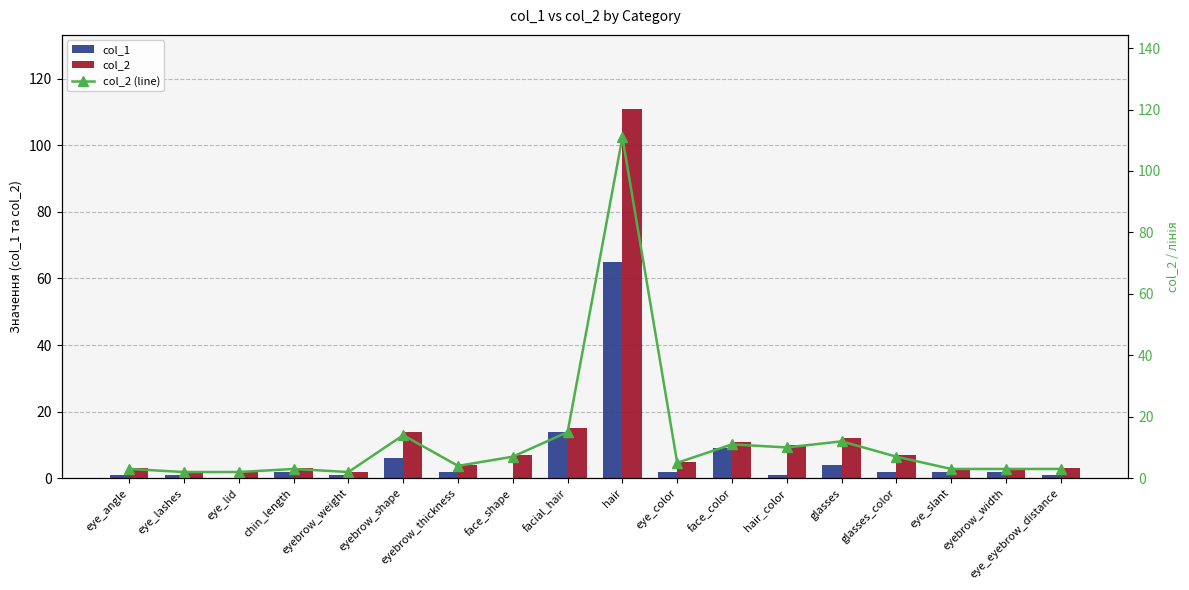

Which series has the widest spread of values?

col_2